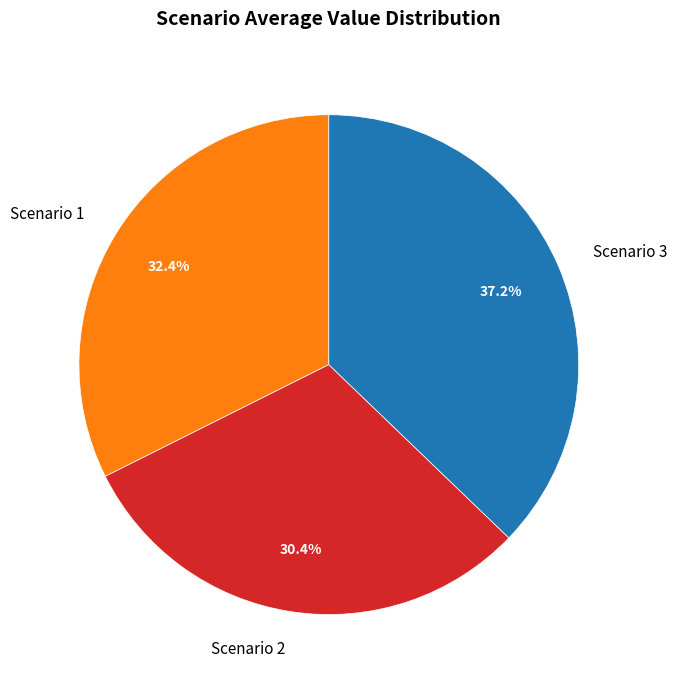

How many slices are in this pie chart?

3